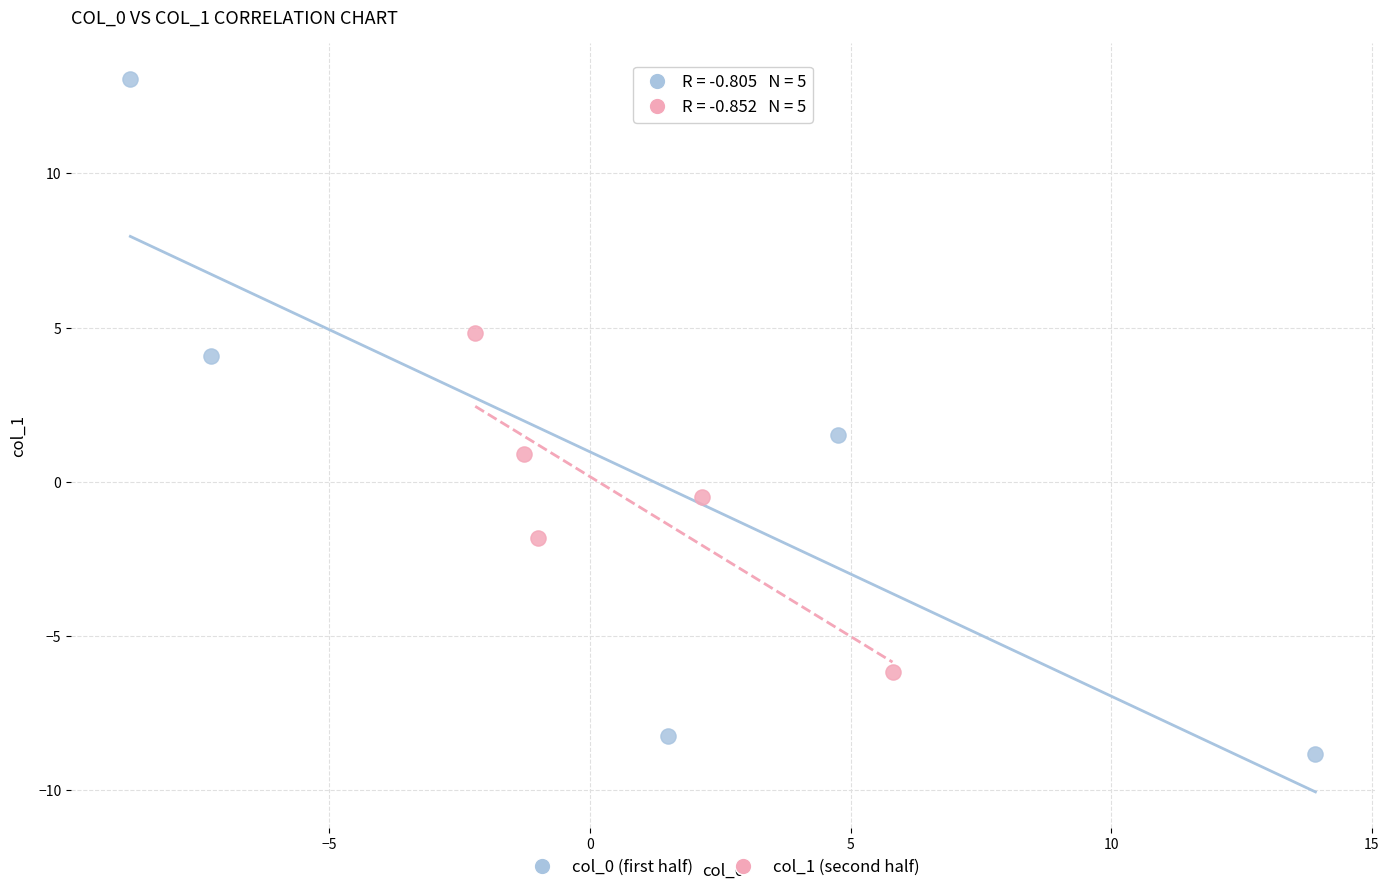

What are all the series names shown in the legend?

col_0 (first half), col_1 (second half)